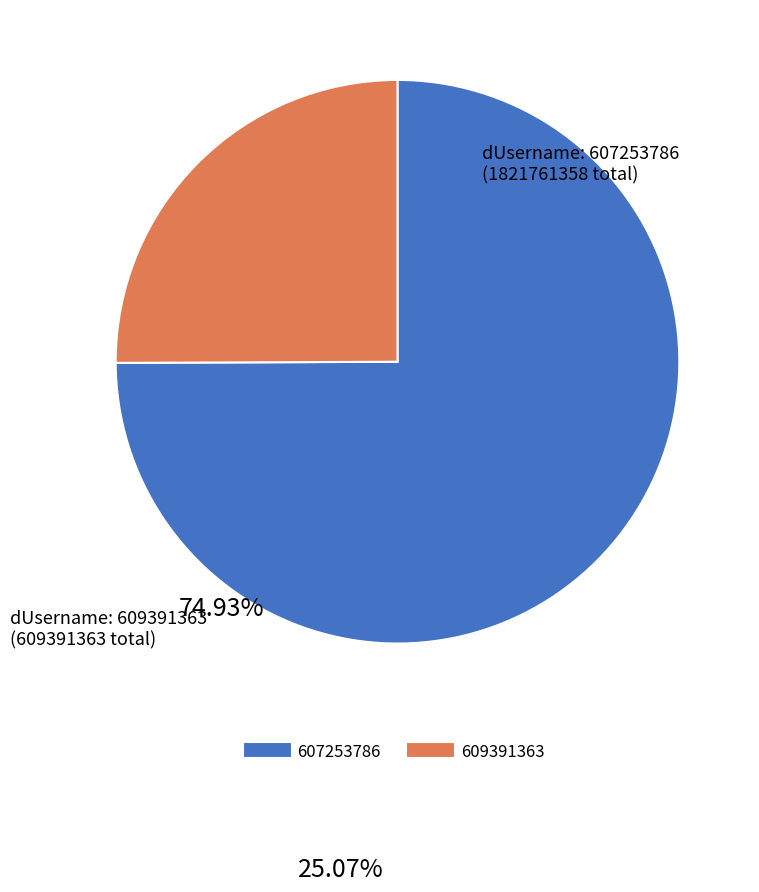

Is there a majority slice in this chart?

Yes